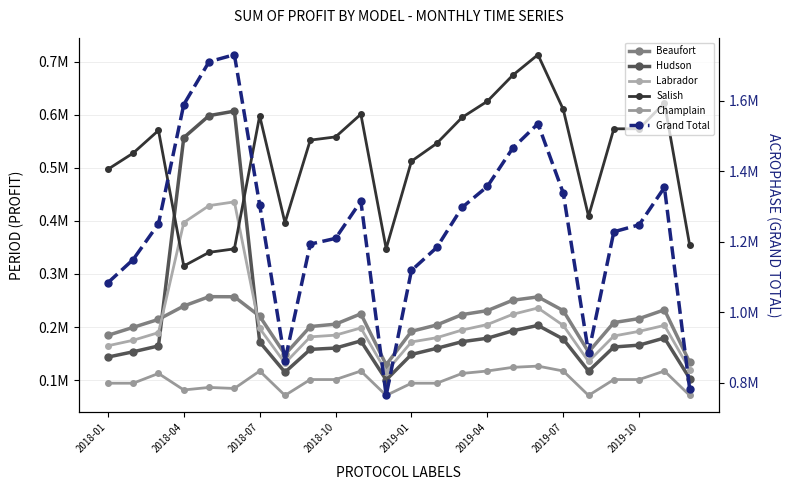

How many values in the Grand Total series are below 1251650?

12